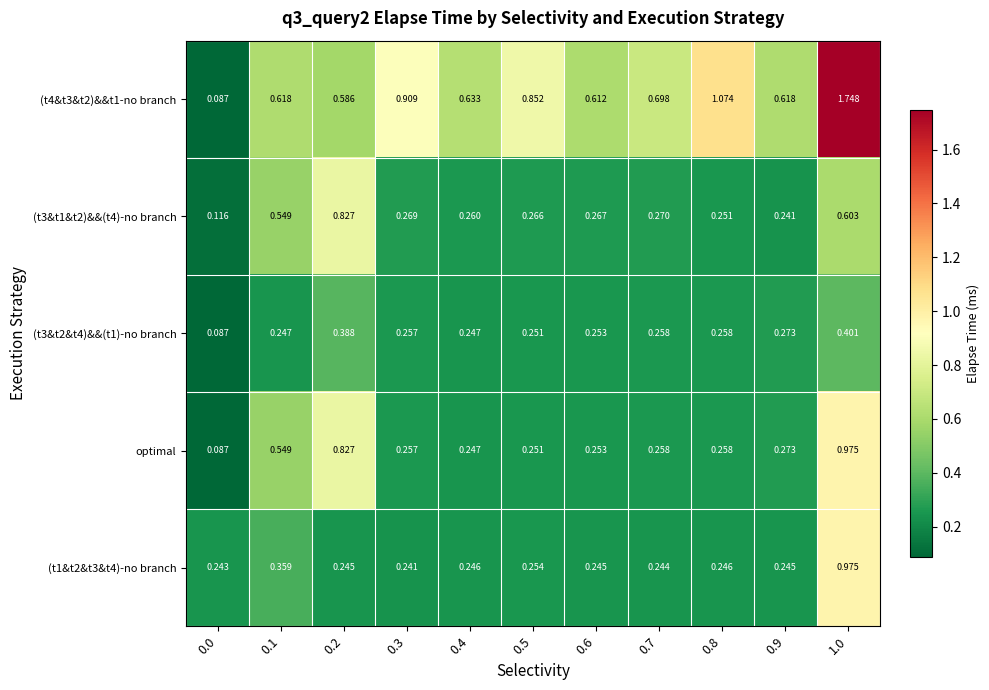

Is the value of (t3&t1&t2)&&(t4)-no branch at 0.7 greater than the value of (t3&t2&t4)&&(t1)-no branch at 0.8?

Yes